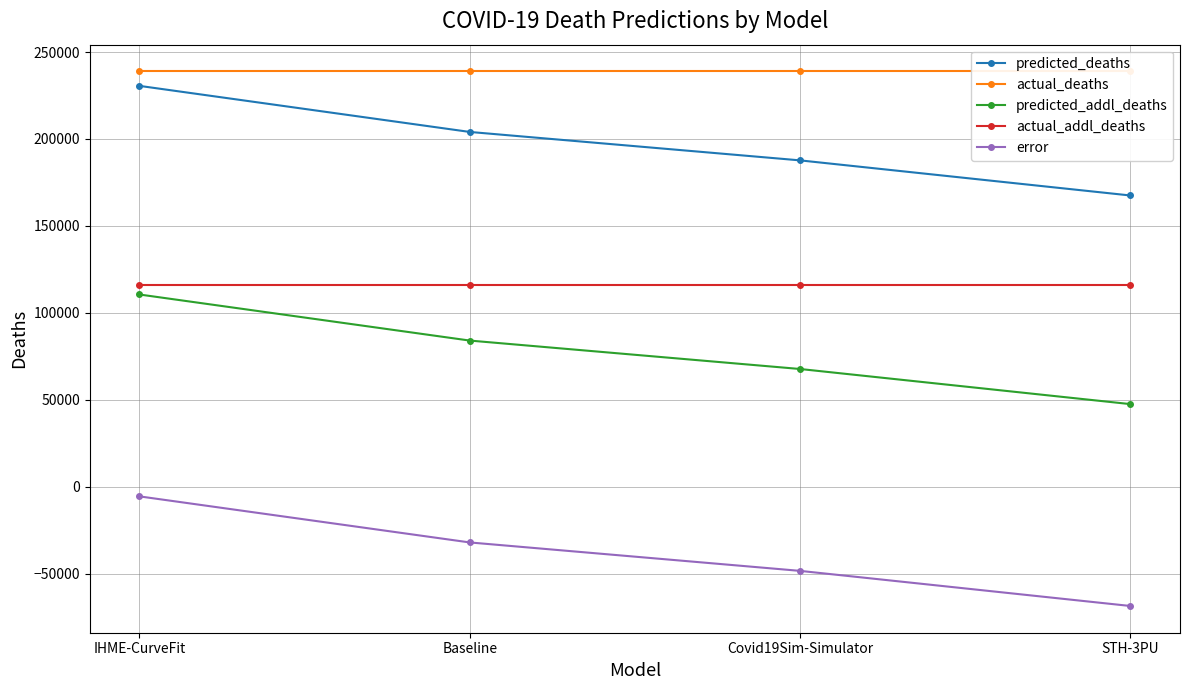

What is the total value across all series at IHME-CurveFit?

690534.9